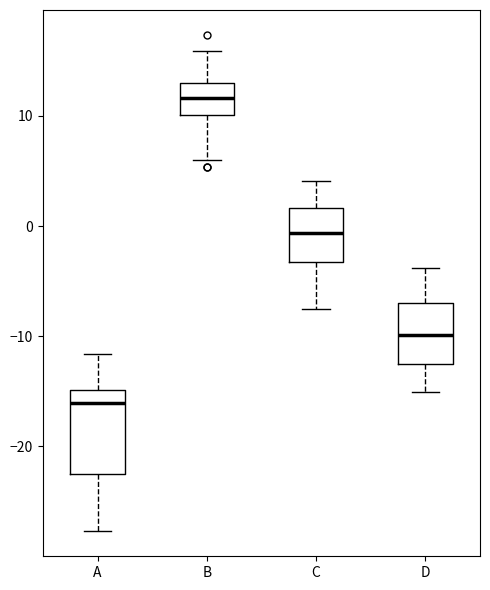

Reading left to right, read every box against the y-axis: the position of its median line, the range the box covers, and the ends of its whiskers. The values are not printed on the chart, so give them approximately, as read against the axis.

A: median -16, box -23 to -15, whiskers -28 to -12
B: median 12, box 10 to 13, whiskers 6 to 16
C: median -1, box -3 to 2, whiskers -8 to 4
D: median -10, box -13 to -7, whiskers -15 to -4